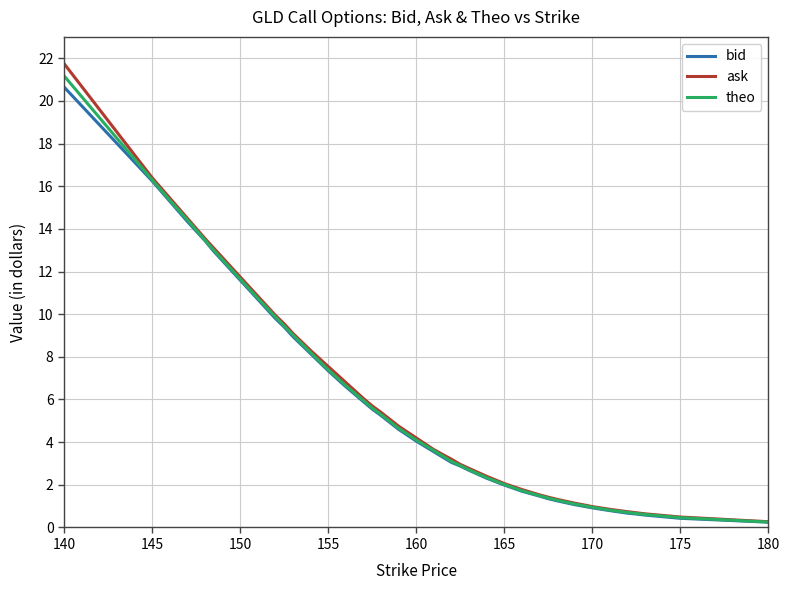

Which series has the widest spread of values?

ask